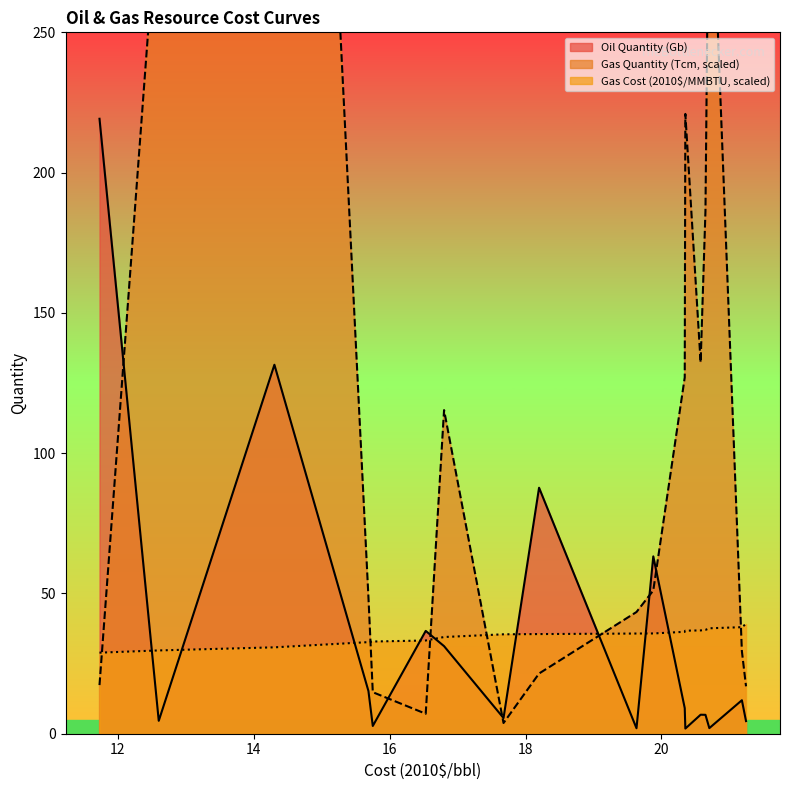

Is it true that Gas Cost (2010$/MMBTU) equals 37.0 at 20.648?

True